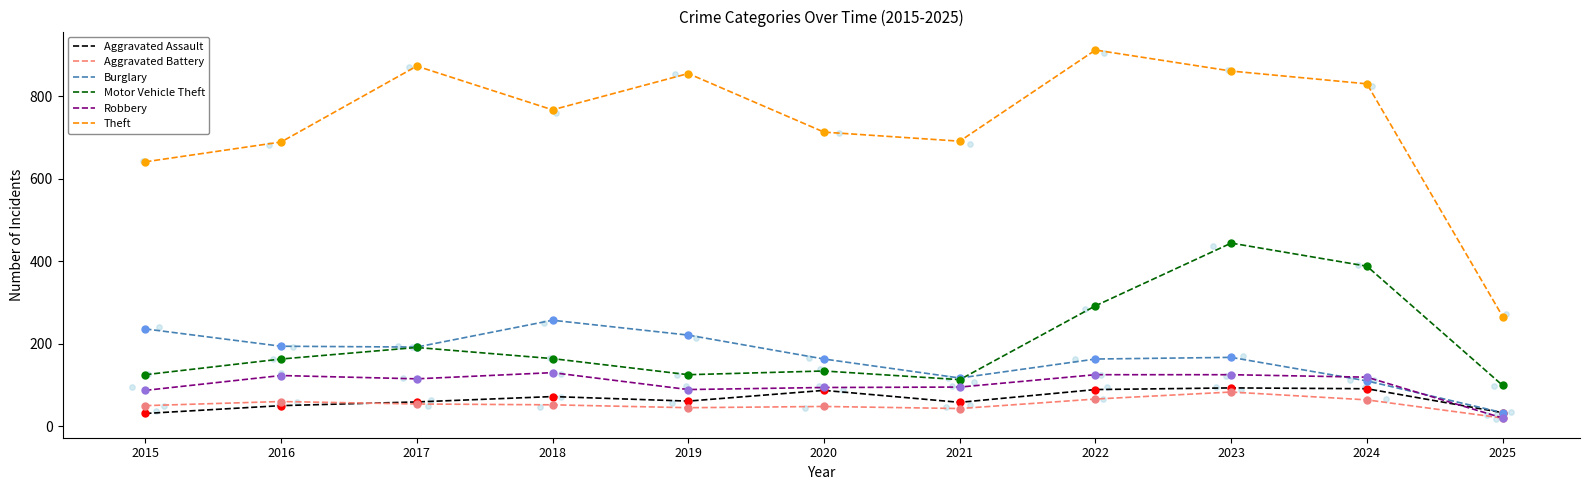

Which series has the largest total across all categories?

Theft